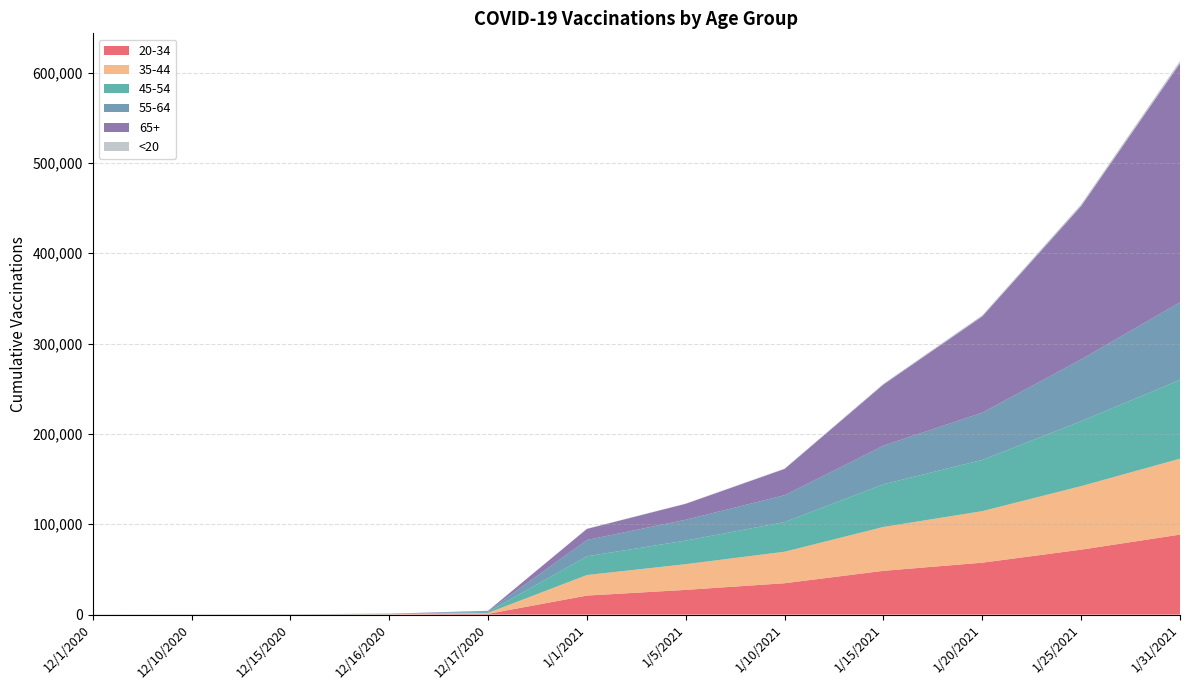

Reading left to right, list all the values displayed in this chart.

20-34: 45	63	83	193	817	21038	27357	34714	48460	57474	71890	88562
35-44: 31	47	70	223	1054	22753	28461	34886	48569	57061	70347	84042
45-54: 38	56	81	246	1046	20735	26111	32843	47259	56713	71890	87252
55-64: 24	48	81	209	860	18075	23088	29747	42772	52323	68456	85915
65+: 38	66	92	150	412	12272	17663	29101	67679	106615	169754	264503
<20: 1	3	3	3	8	200	309	462	901	1246	1838	2608